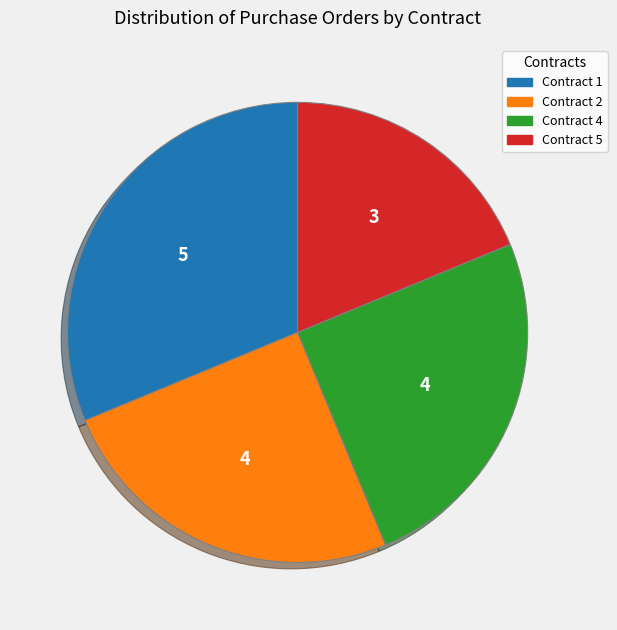

True or false: Contract 1 accounts for 25% of the total.

False